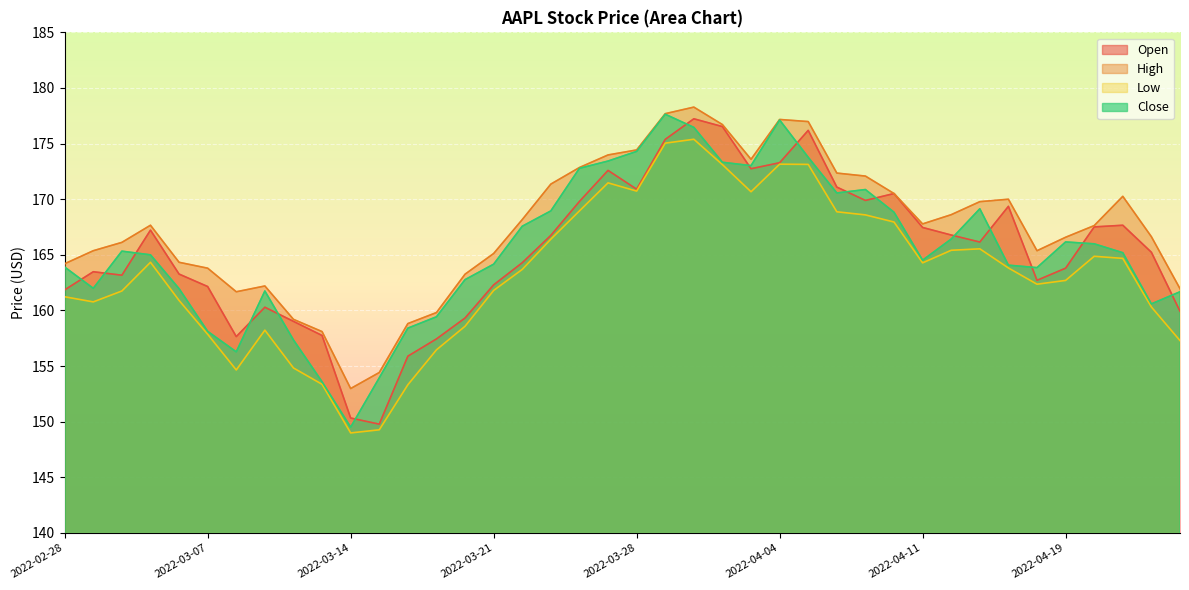

What is the sum of all Close values?

6619.7